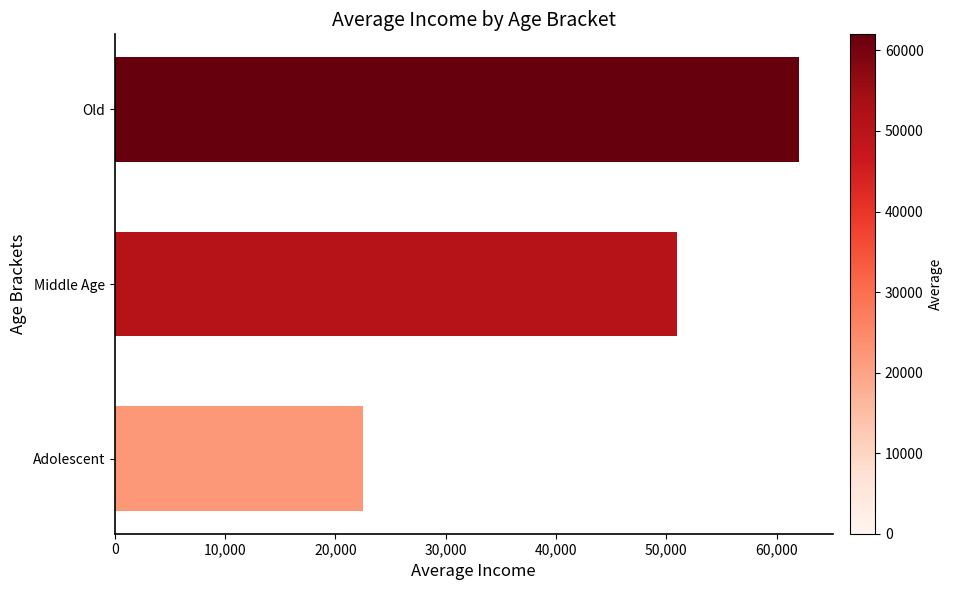

What is the ratio of the value at Old to the value at Middle Age?

1.2